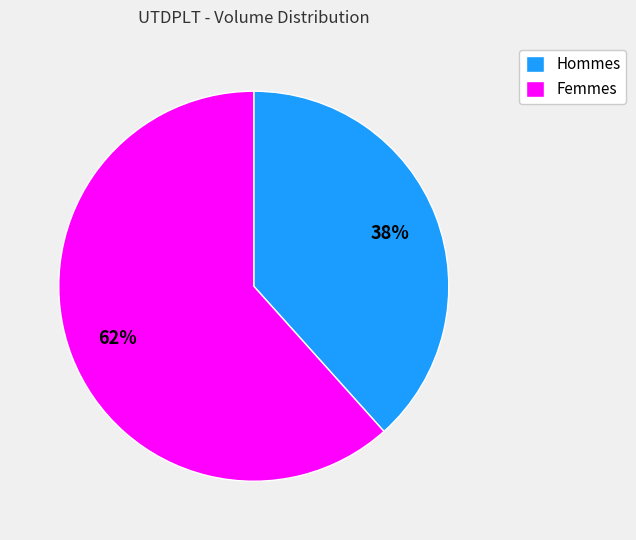

What is the majority slice?

Femmes